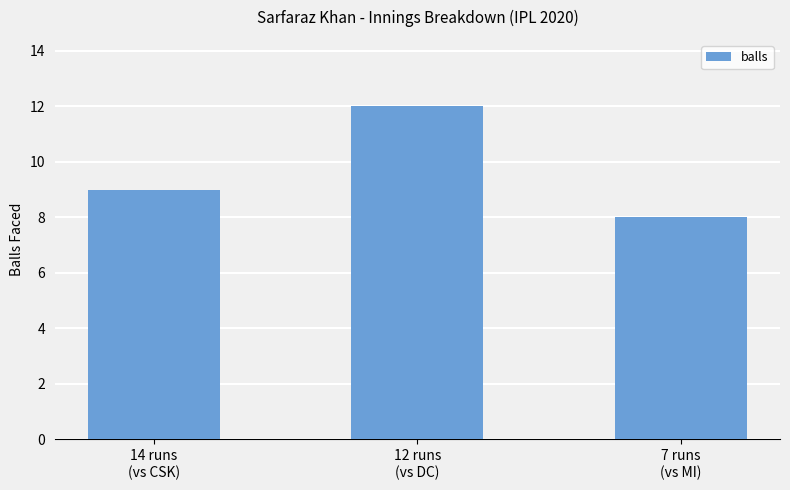

The value at 7 runs
(vs MI) is 8. True or false?

True